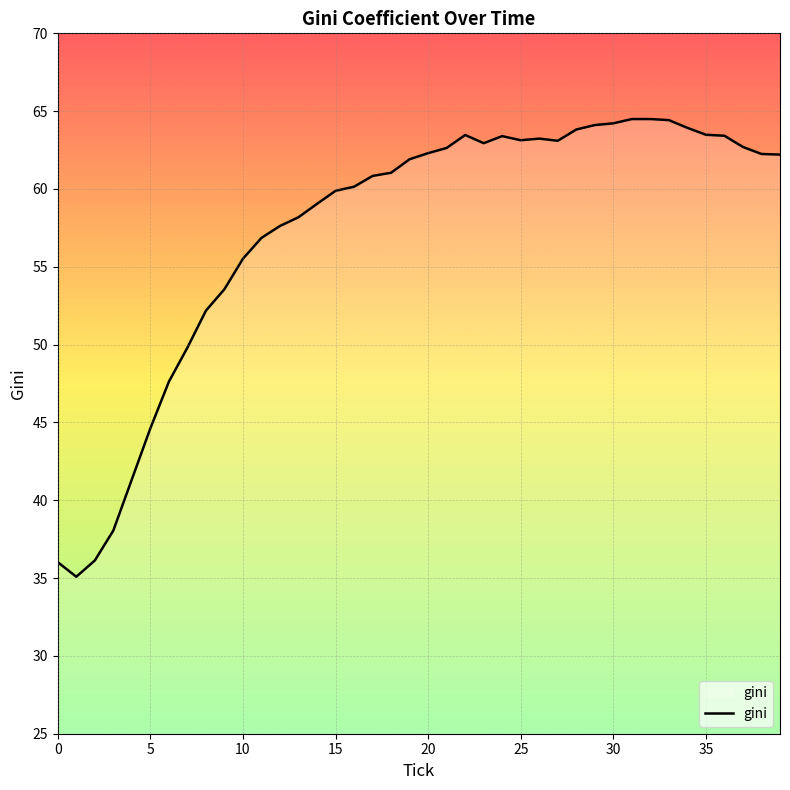

What is the smallest value displayed?

35.1